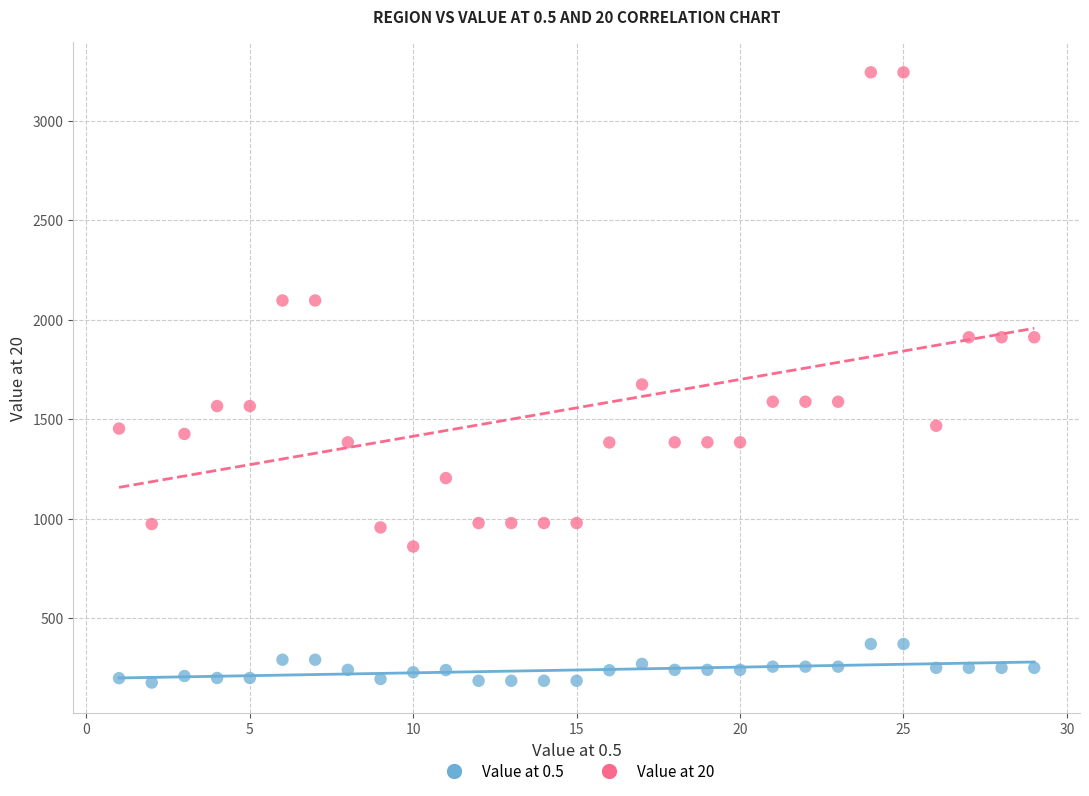

Across all series, what Y value is closest to 1710?

1675